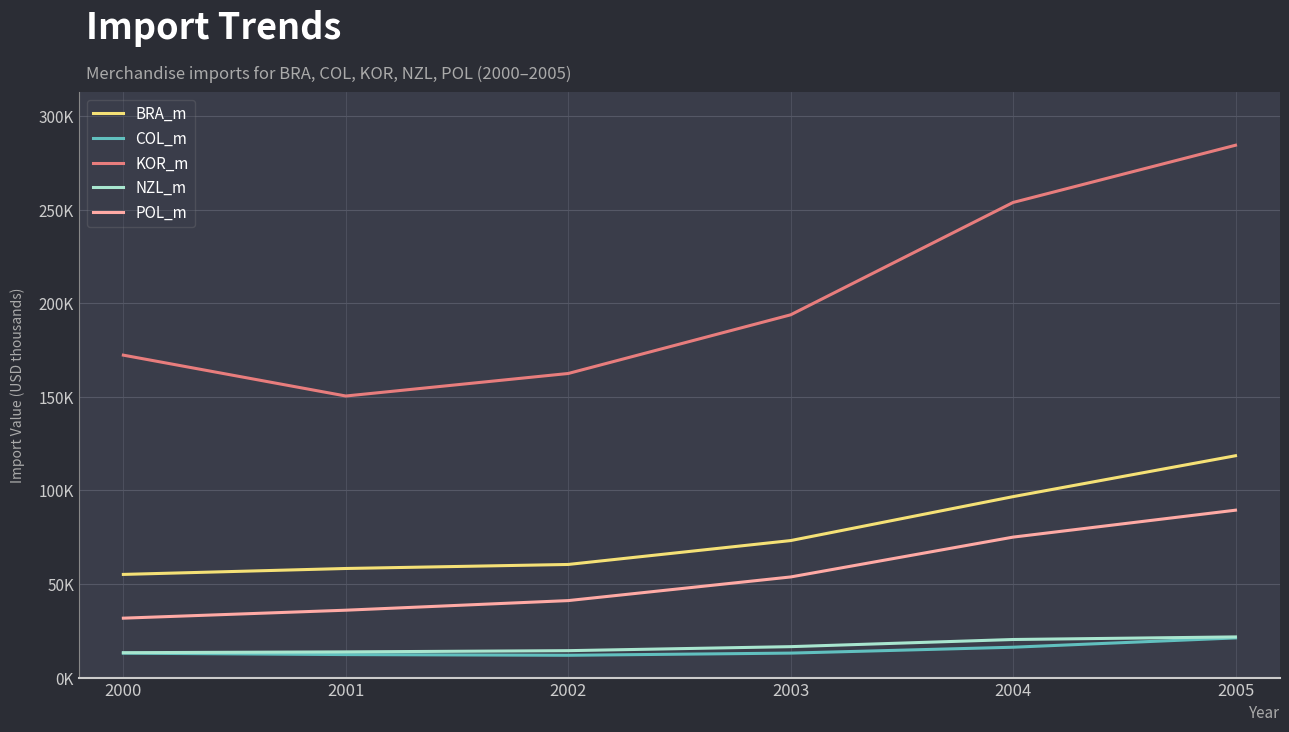

Which series has the largest range (max minus min)?

KOR_m